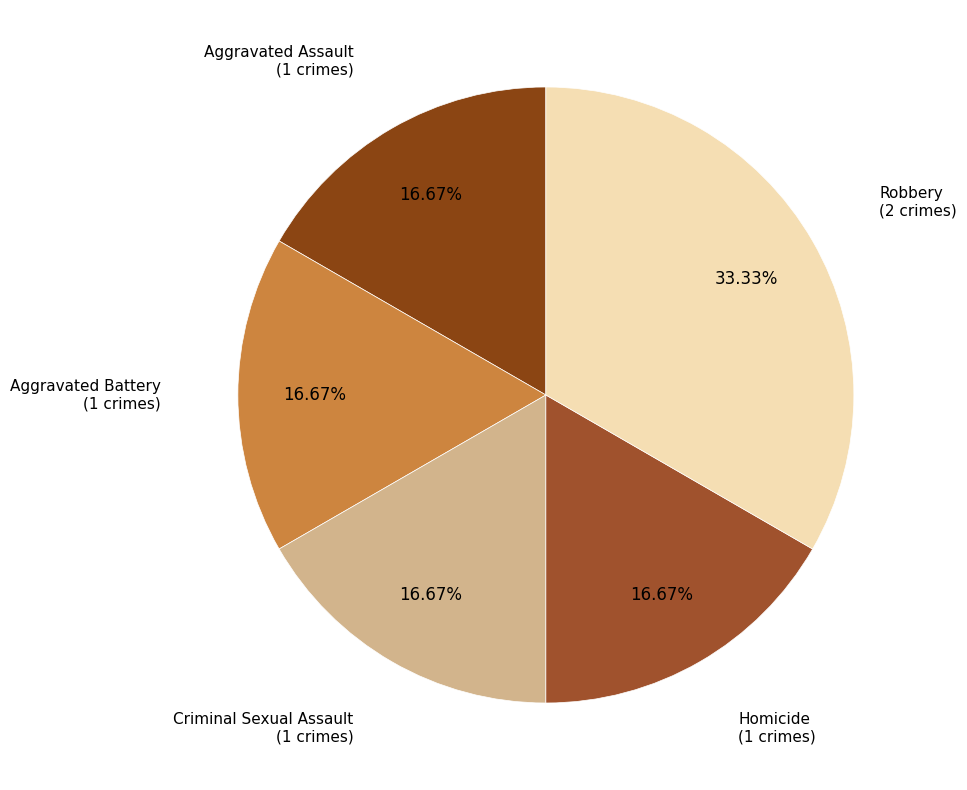

Which category has the biggest portion of the pie?

Robbery